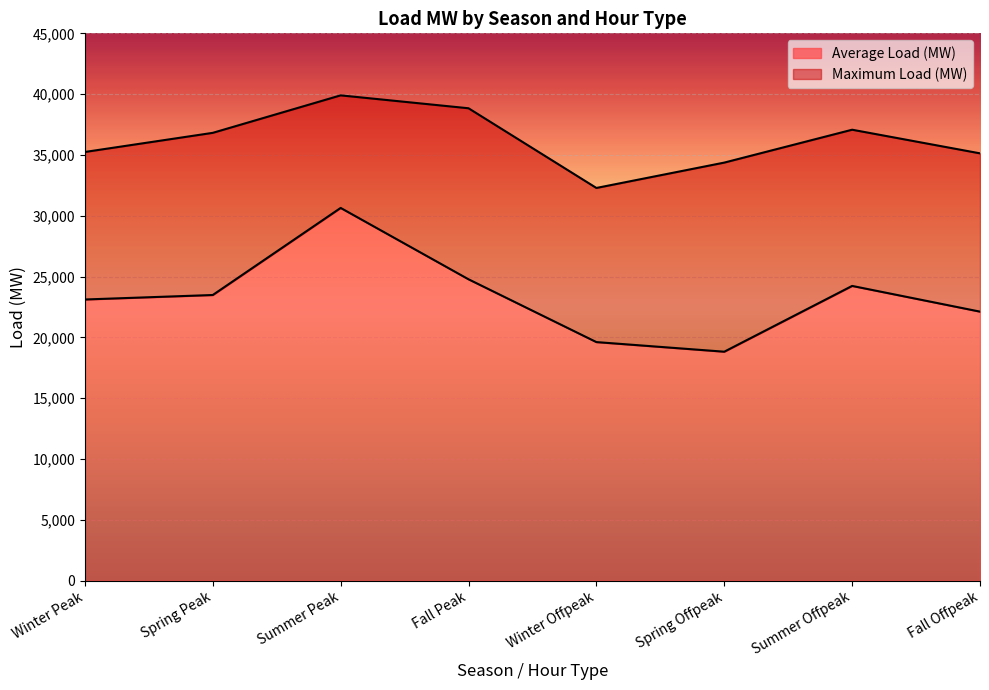

Reading left to right, what are all the values shown in this chart?

Average Load (MW): 23119.9	23488.4	30646.7	24780.5	19618.1	18827.6	24234.9	22121.4
Maximum Load (MW): 35246.9	36819.5	39900.6	38840.3	32288.3	34373.2	37076.3	35134.0